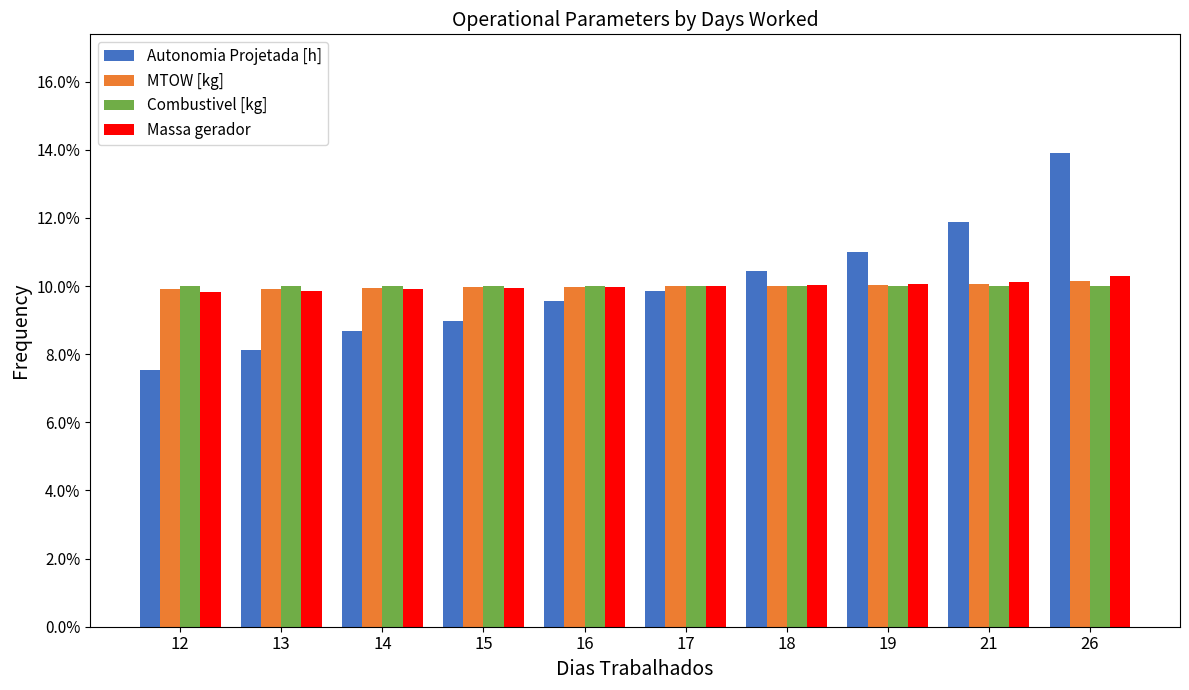

Which series changed the most between 13 and 18?

Autonomia Projetada [h]